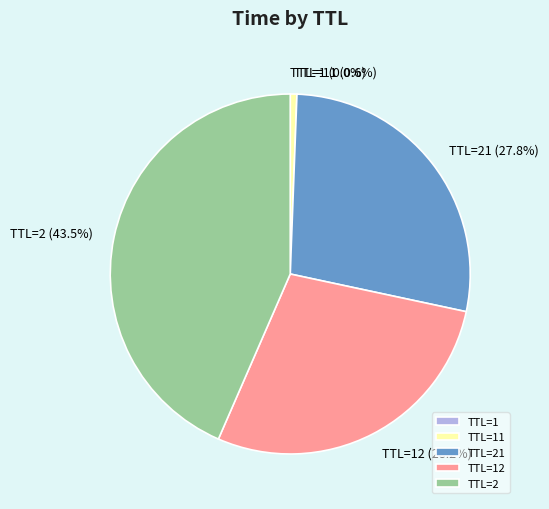

What is the largest slice in the pie chart?

TTL=2